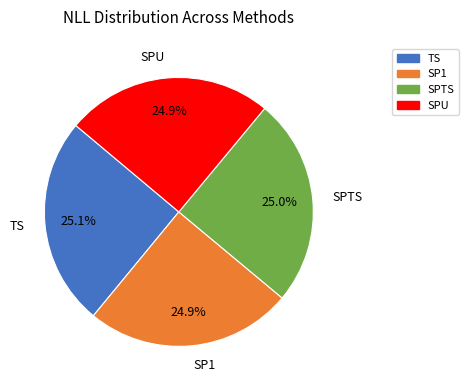

To the nearest percent, what is the average slice percentage?

25%